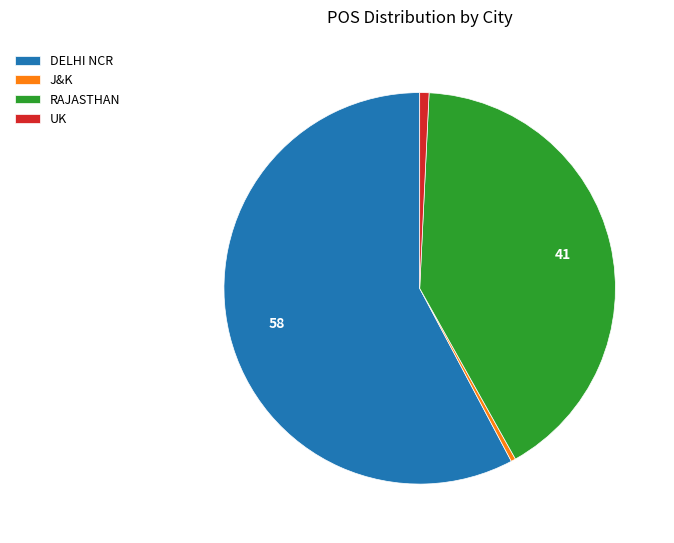

Which category has the biggest portion of the pie?

DELHI NCR